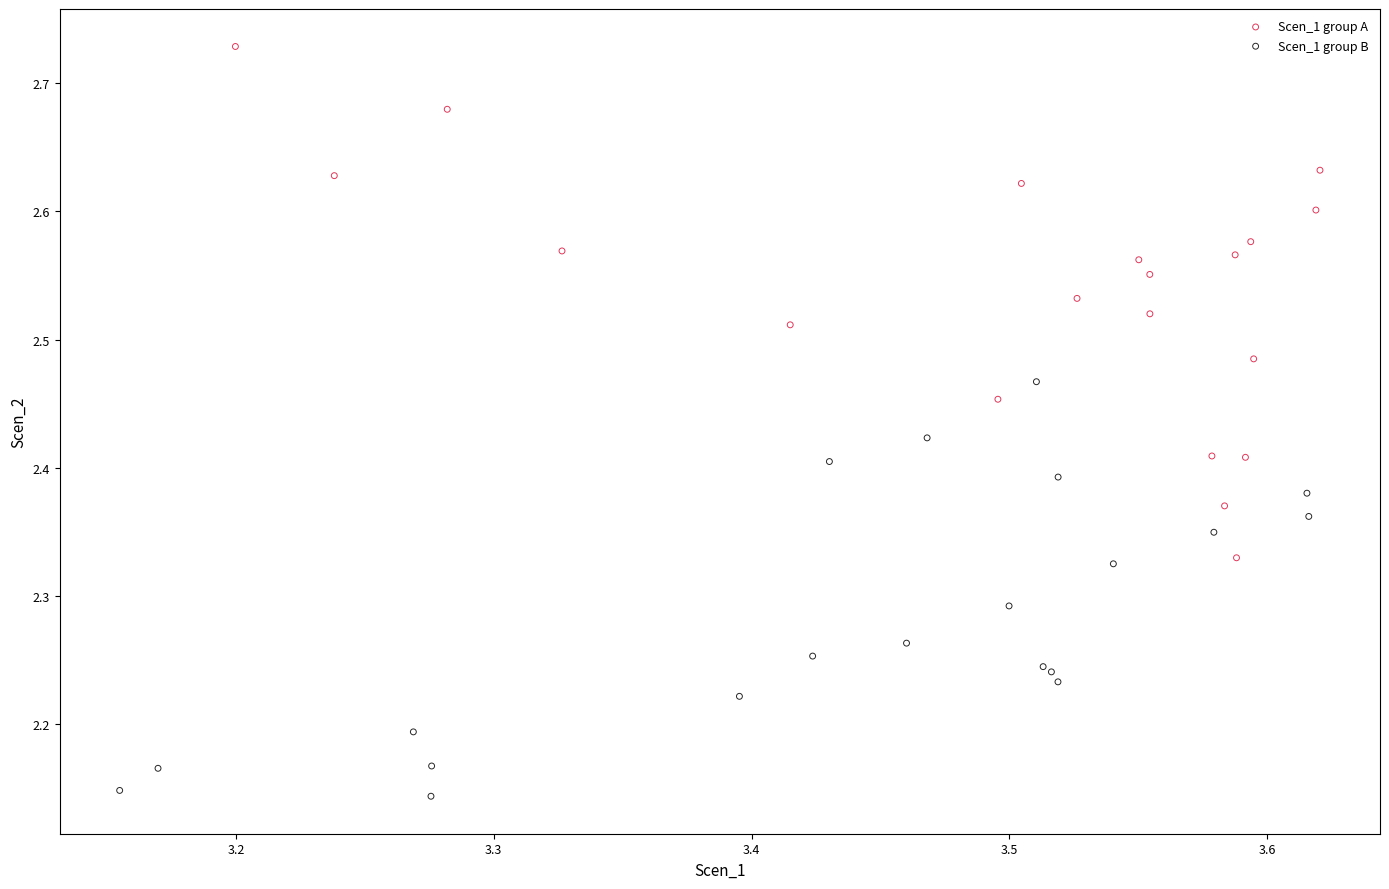

Which series contains the highest Y value?

Scen_1 group A